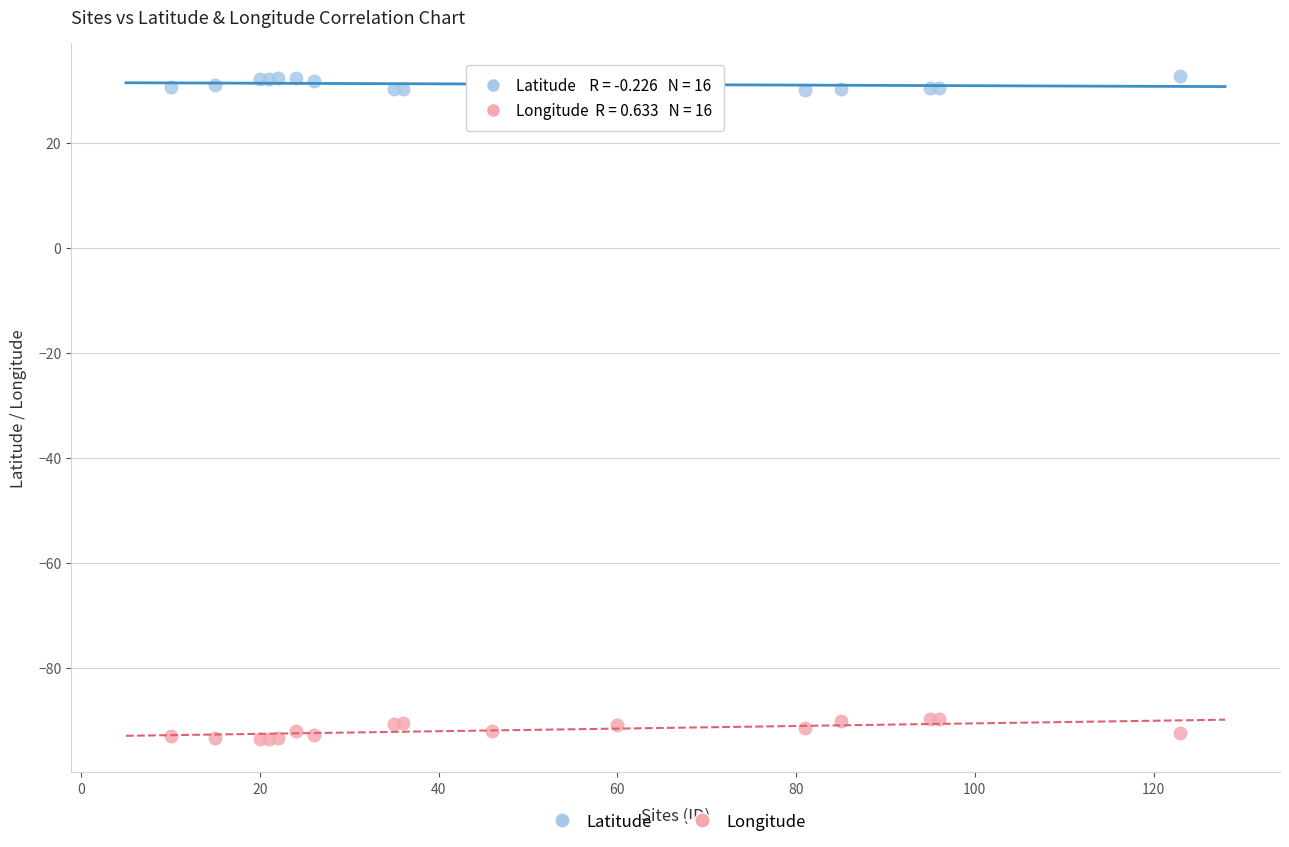

Which series reaches the minimum Y coordinate?

Longitude